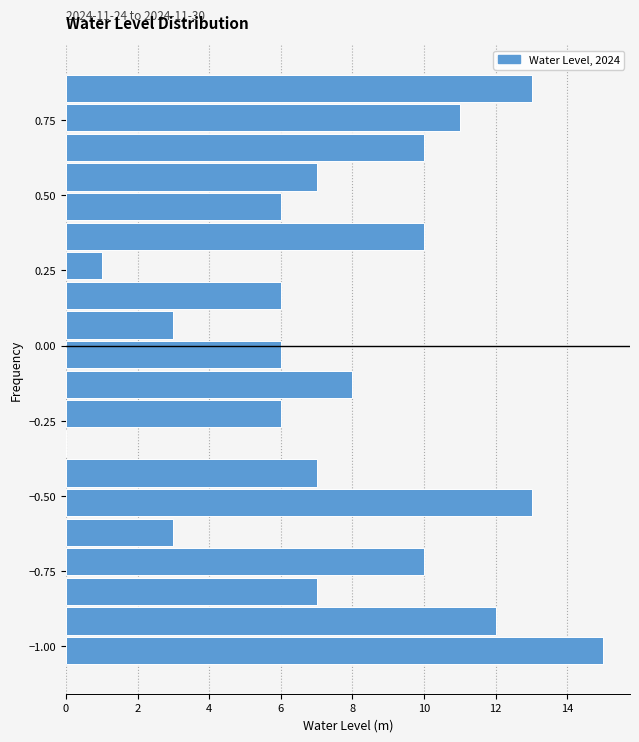

Around what value on the y-axis is the longest bar? Give the approximate position of its centre, as read against the axis.

-1.00